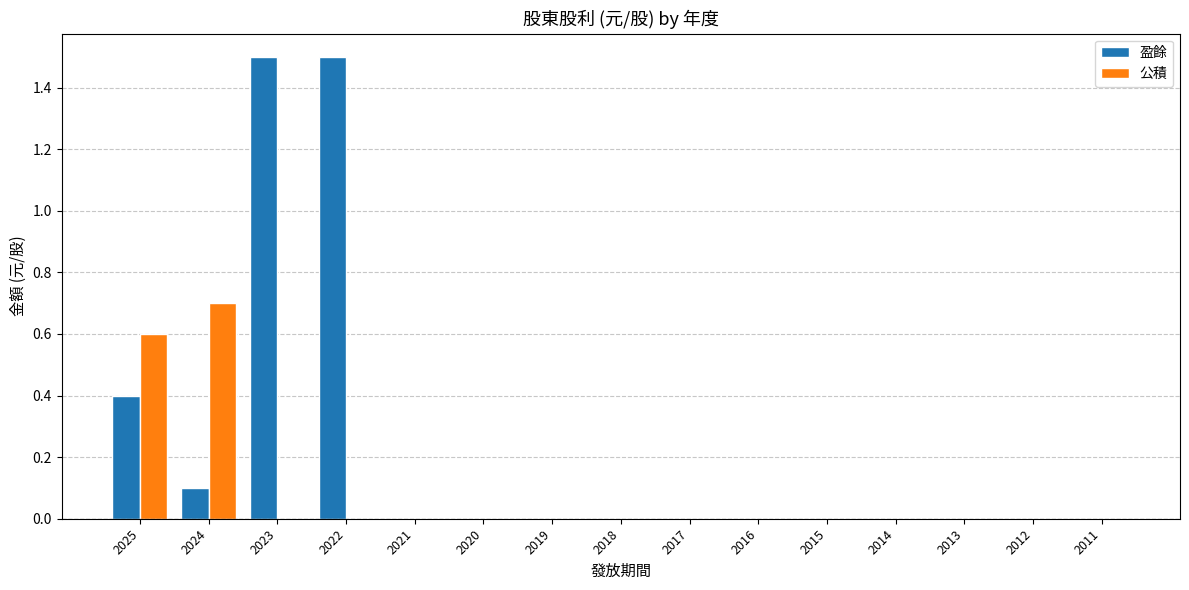

Does the chart contain stacked bars?

No